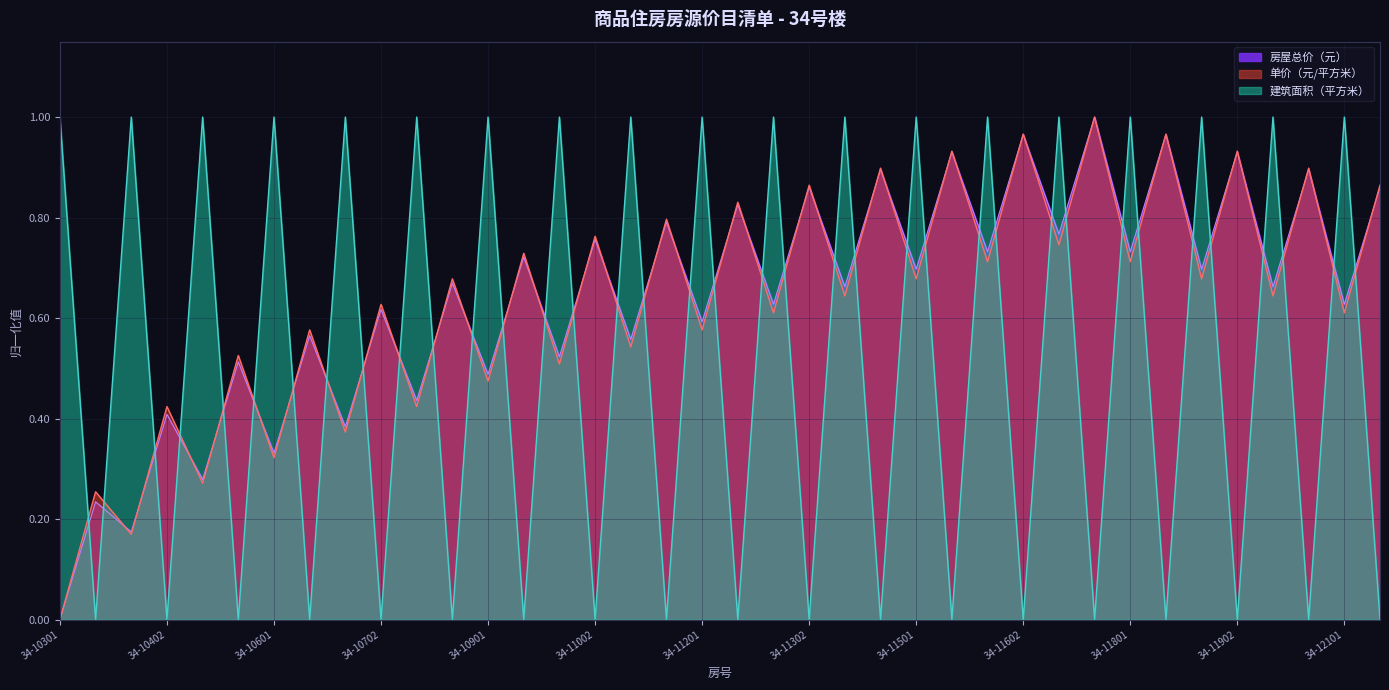

Is the value of 建筑面积（平方米） at 34-11301 greater than the value of 单价（元/平方米） at 34-10901?

Yes